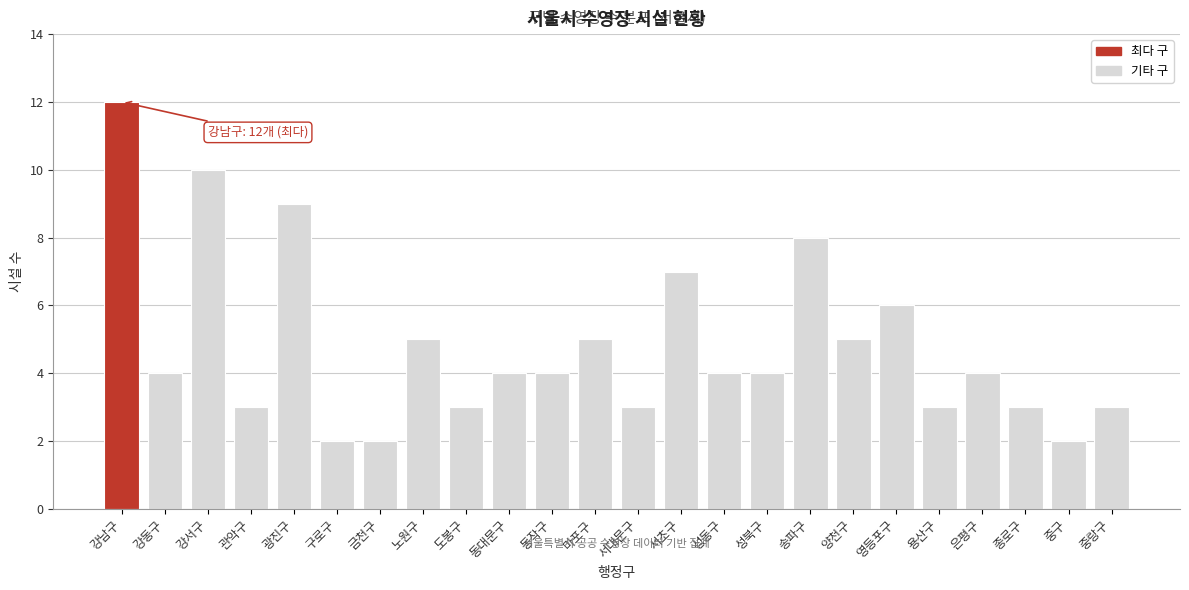

Reading left to right, transcribe all the data shown in this chart.

강남구=12	강동구=4	강서구=10	관악구=3	광진구=9	구로구=2	금천구=2	노원구=5	도봉구=3	동대문구=4	동작구=4	마포구=5	서대문구=3	서초구=7	성동구=4	성북구=4	송파구=8	양천구=5	영등포구=6	용산구=3	은평구=4	종로구=3	중구=2	중랑구=3